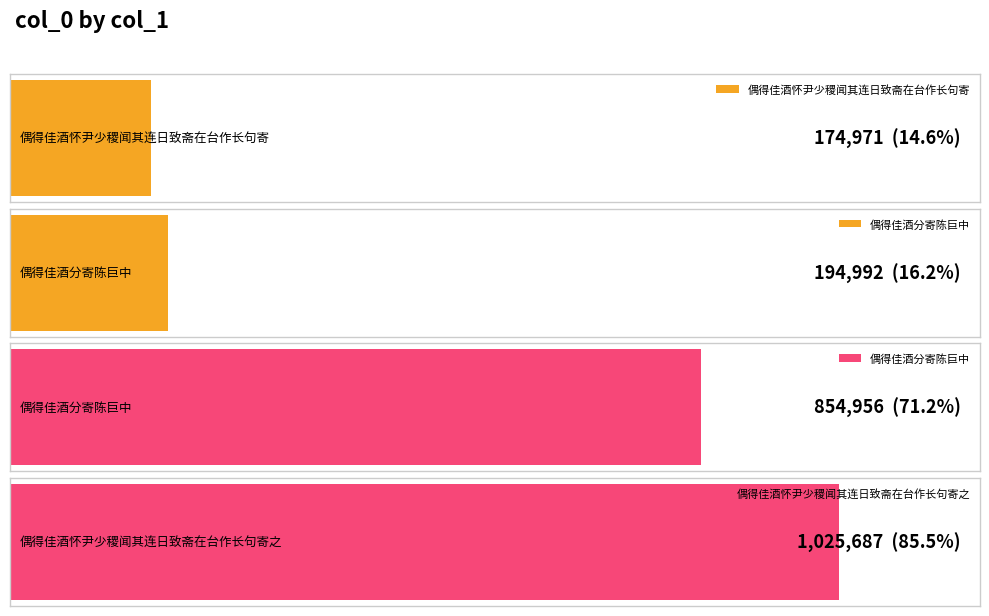

How many bars are there in total?

4